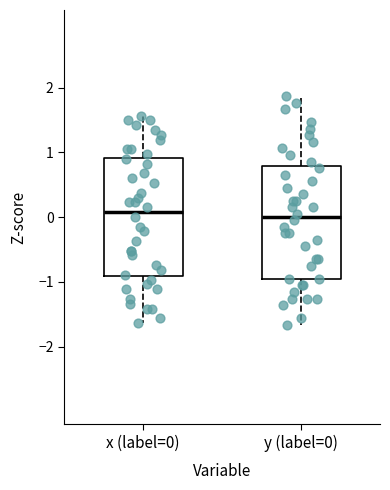

Where is the lower edge of the box for x (label=0) on the y-axis? The values are not printed on the chart, so give them approximately, as read against the axis.

-0.9